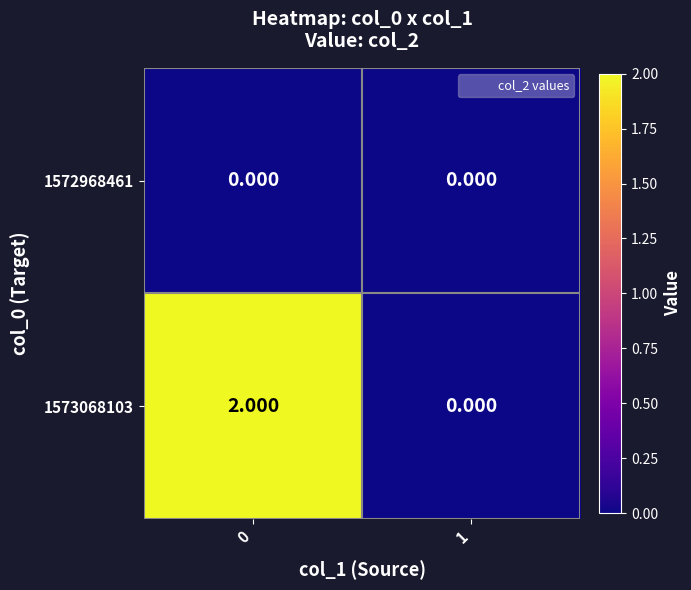

Reading right to left, list all the values displayed in this chart.

1572968461: 1=0	0=0
1573068103: 1=0	0=2